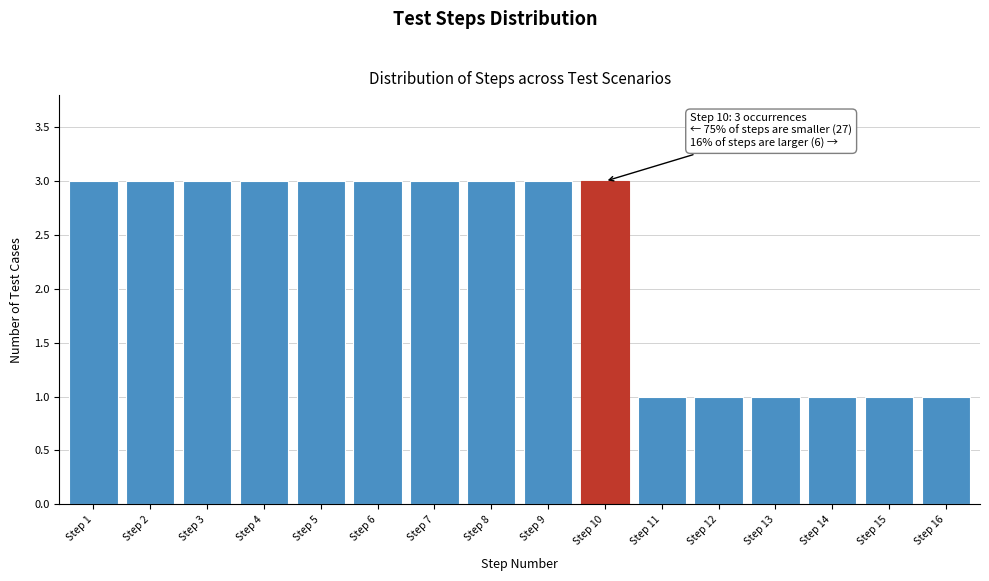

Reading right to left, extract all data points from this chart.

1	1	1	1	1	1	3	3	3	3	3	3	3	3	3	3